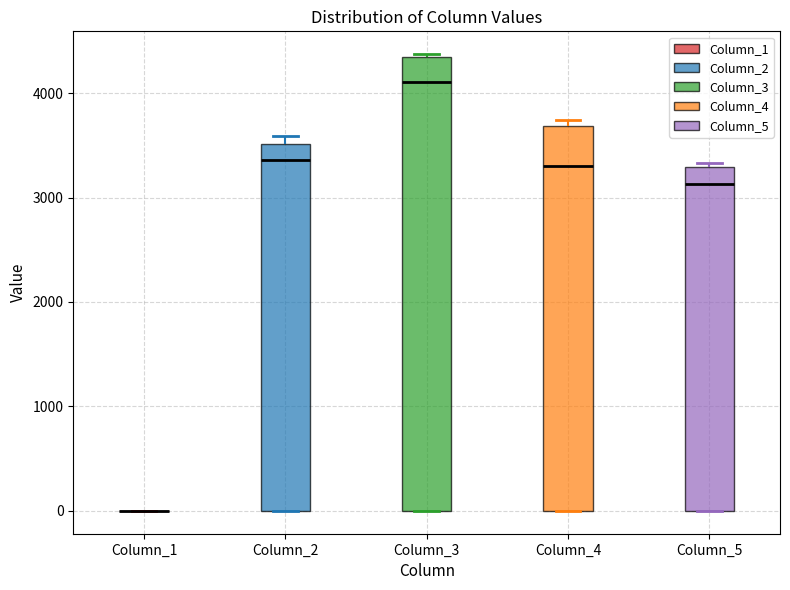

Reading left to right, transcribe this box plot: for each box, give where its median line is, the range the box spans, and where its two whiskers end, as read against the y-axis. The values are not printed on the chart, so give them approximately, as read against the axis.

Column_1: box collapsed to a line at 0, whiskers 0 to 0
Column_2: median 3400, box 0 to 3500, whiskers 0 to 3600
Column_3: median 4100, box 0 to 4300, whiskers 0 to 4400
Column_4: median 3300, box 0 to 3700, whiskers 0 to 3700 (just above the box's upper edge)
Column_5: median 3100, box 0 to 3300, whiskers 0 to 3300 (just above the box's upper edge)